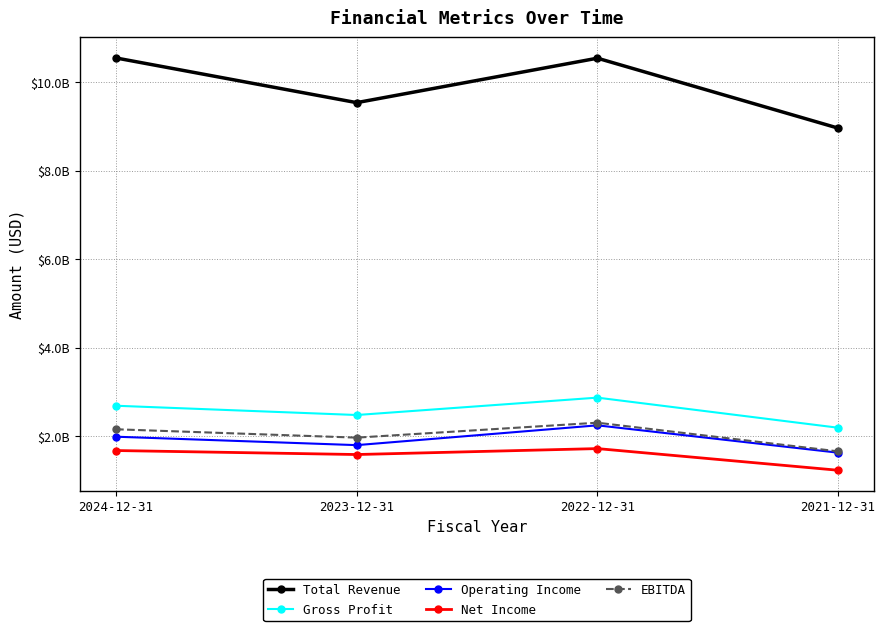

Between 2023-12-31 and 2024-12-31, which is larger?

2024-12-31